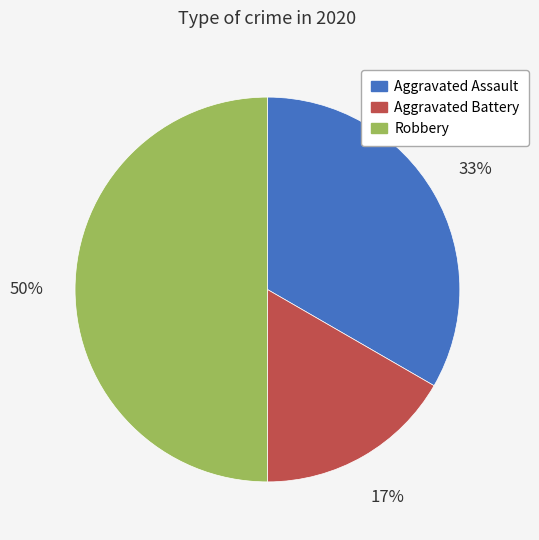

What percentage is the Aggravated Battery slice, to the nearest percent?

17%